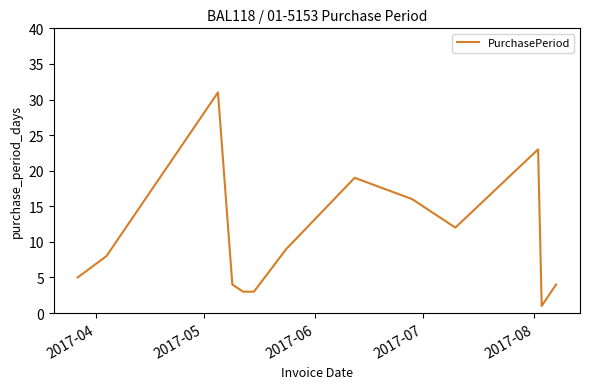

What is the maximum value shown in the chart?

31